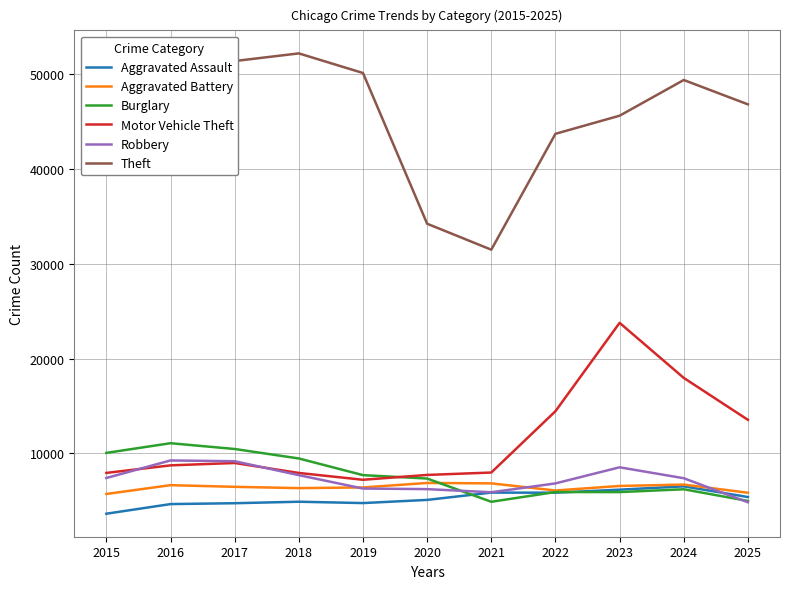

How many series are shown in this chart?

6